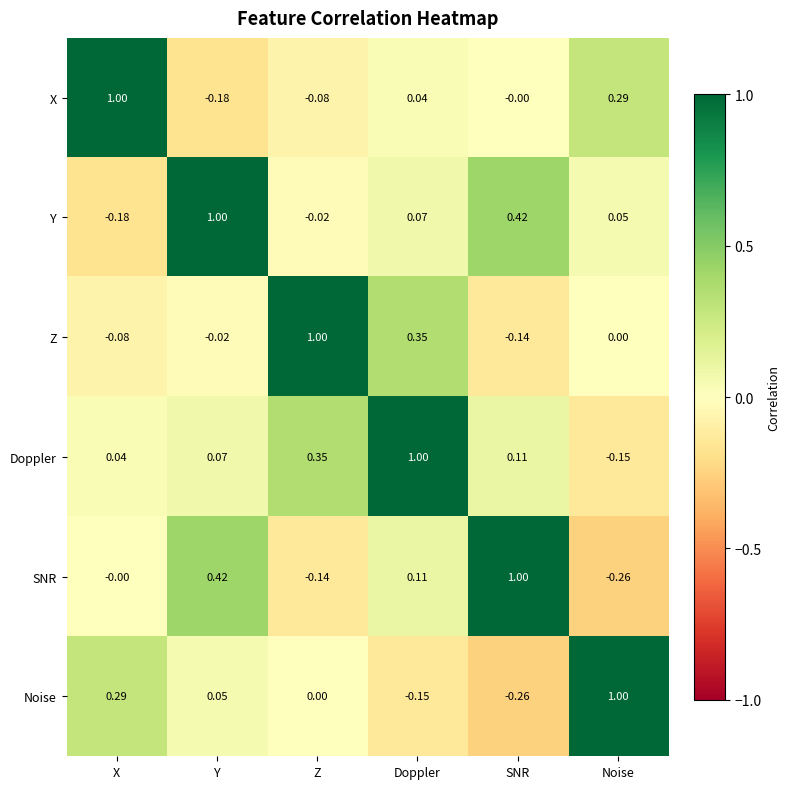

Where does the Y series first go above 0?

Y